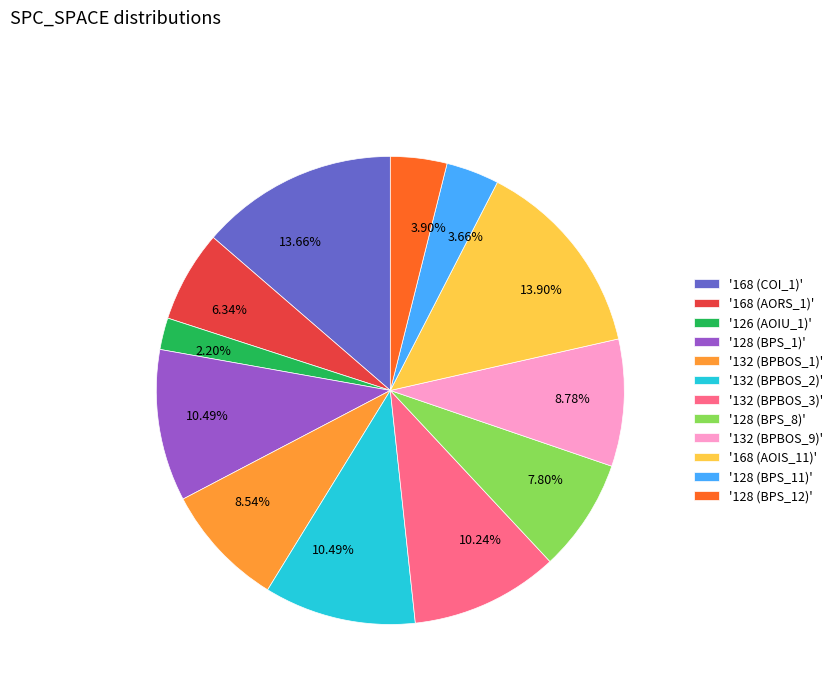

Do '128 (BPS_8)' and '132 (BPBOS_3)' together represent more than half of the pie?

No